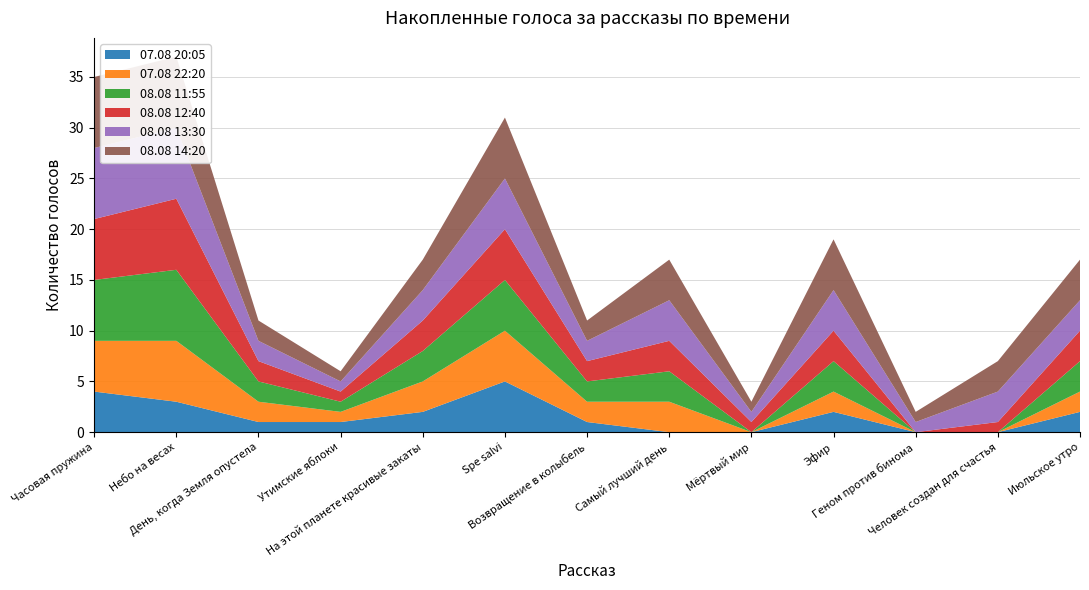

Reading right to left, what are all the values shown in this chart?

07.08 20:05: 2	0	0	2	0	0	1	5	2	1	1	3	4
07.08 22:20: 2	0	0	2	0	3	2	5	3	1	2	6	5
08.08 11:55: 3	0	0	3	0	3	2	5	3	1	2	7	6
08.08 12:40: 3	1	0	3	1	3	2	5	3	1	2	7	6
08.08 13:30: 3	3	1	4	1	4	2	5	3	1	2	7	7
08.08 14:20: 4	3	1	5	1	4	2	6	3	1	2	7	7